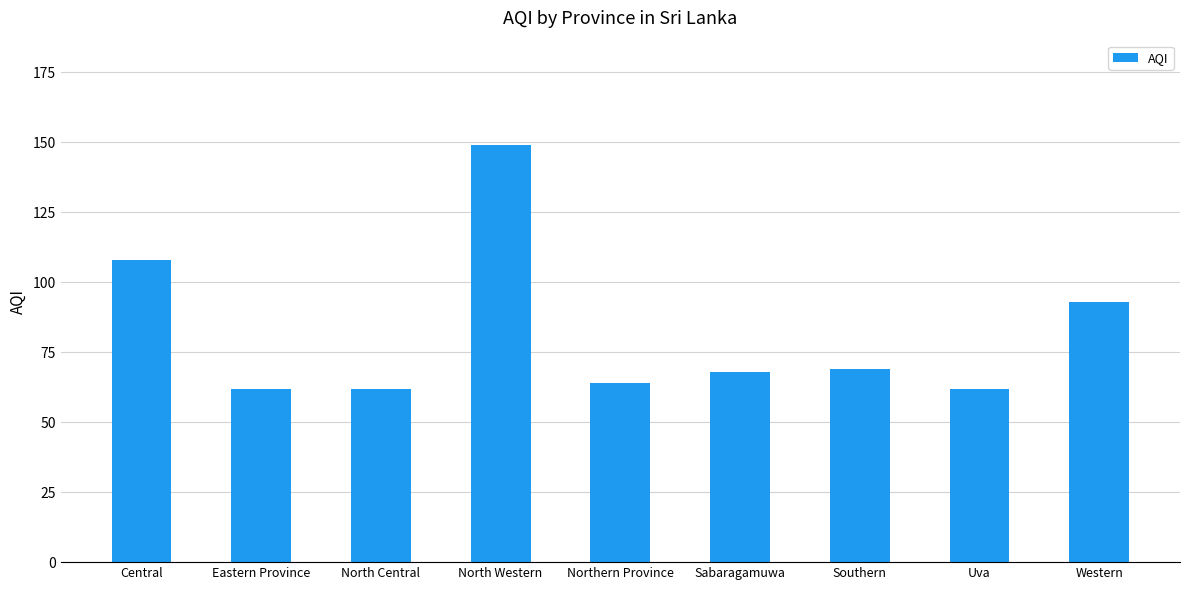

Are the bars grouped side by side (vs. stacked)?

No